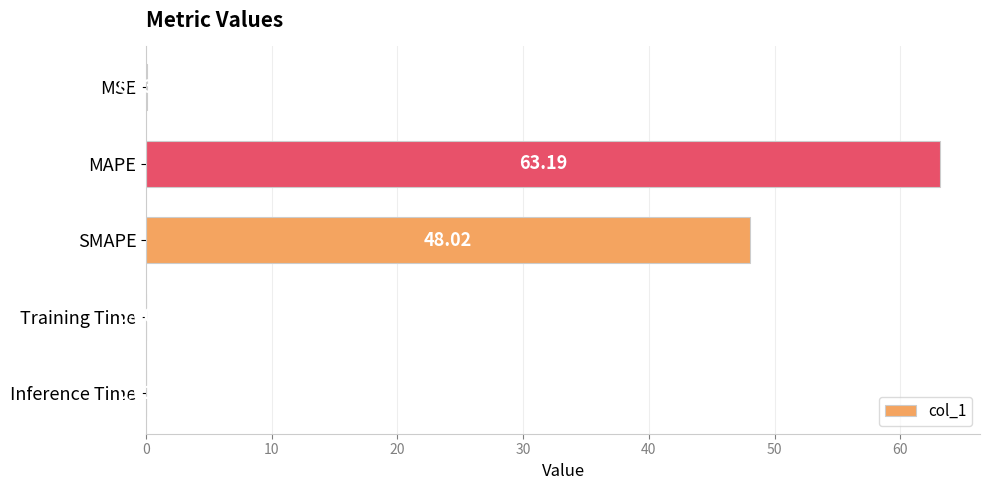

What is the sum of the values at SMAPE and Inference Time?

48.0